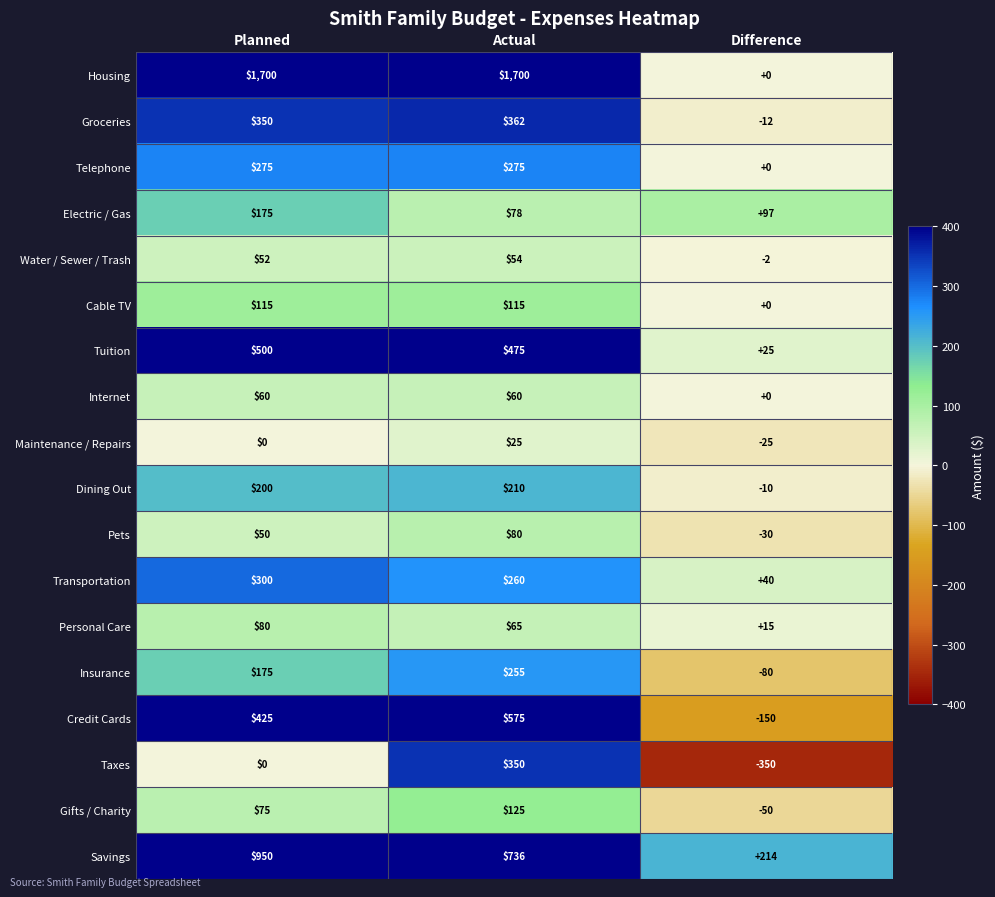

Where is Electric / Gas nearest to the value 126?

Difference